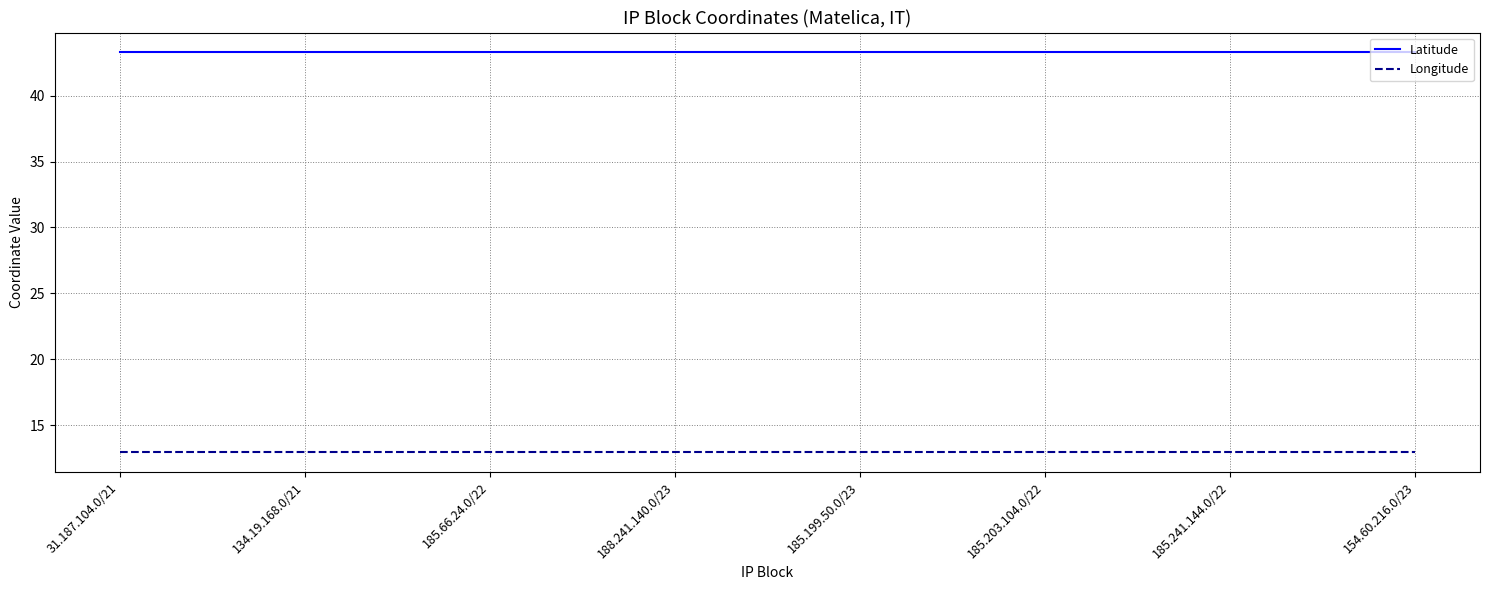

Reading left to right, extract all data points from this chart.

Latitude: 43.3	43.3	43.3	43.3	43.3	43.3	43.3	43.3
Longitude: 13.0	13.0	13.0	13.0	13.0	13.0	13.0	13.0